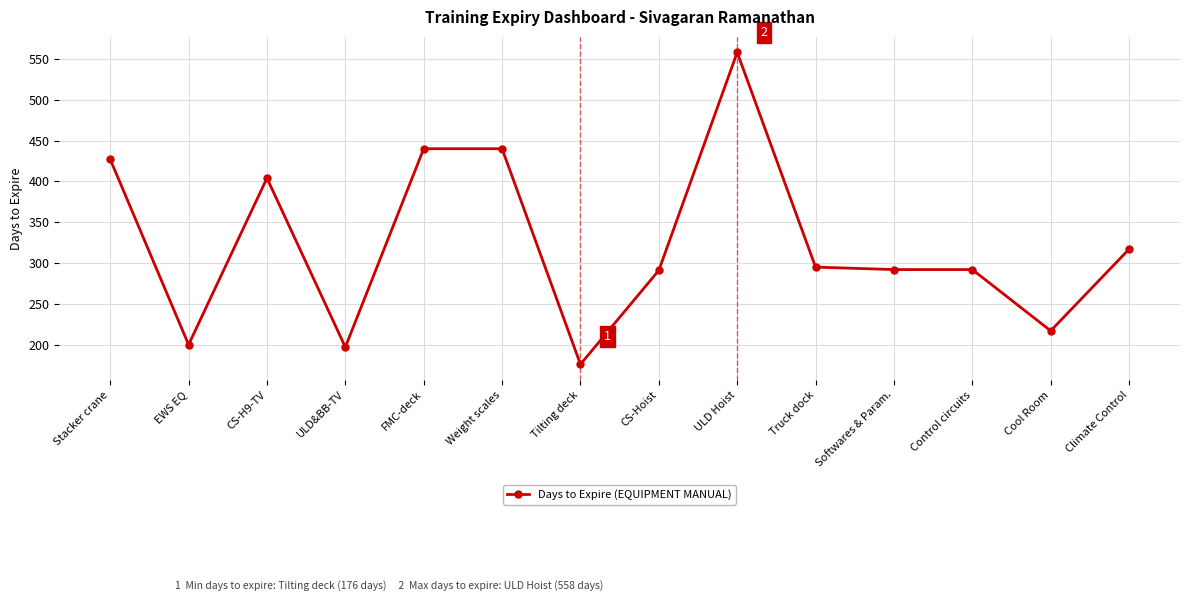

What is the label of the 14th point from the left?

Climate Control